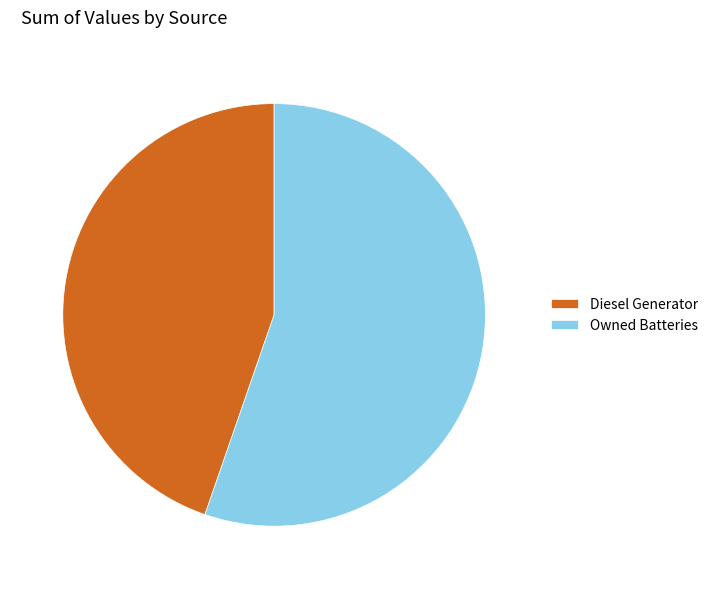

Between Owned Batteries and Diesel Generator, which is larger?

Owned Batteries